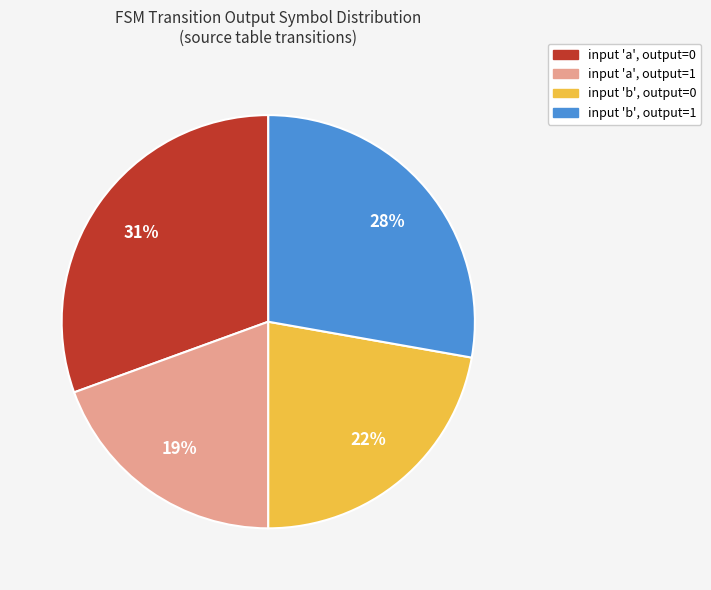

To the nearest percent, what is the average slice percentage?

25%